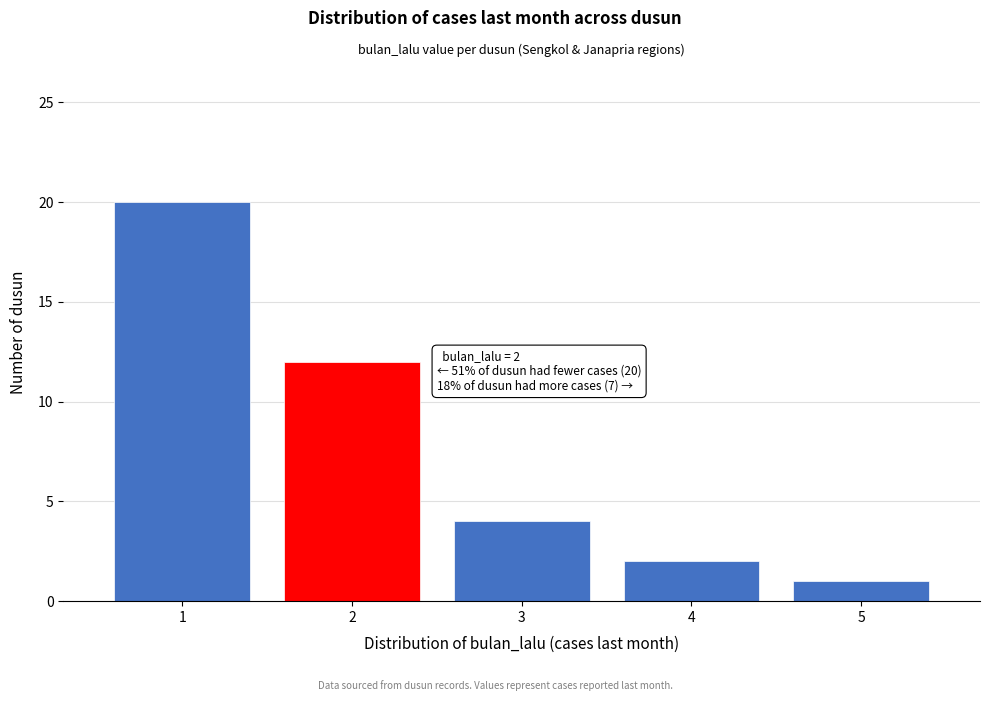

Reading right to left, list all the values displayed in this chart.

5=1	4=2	3=4	2=12	1=20